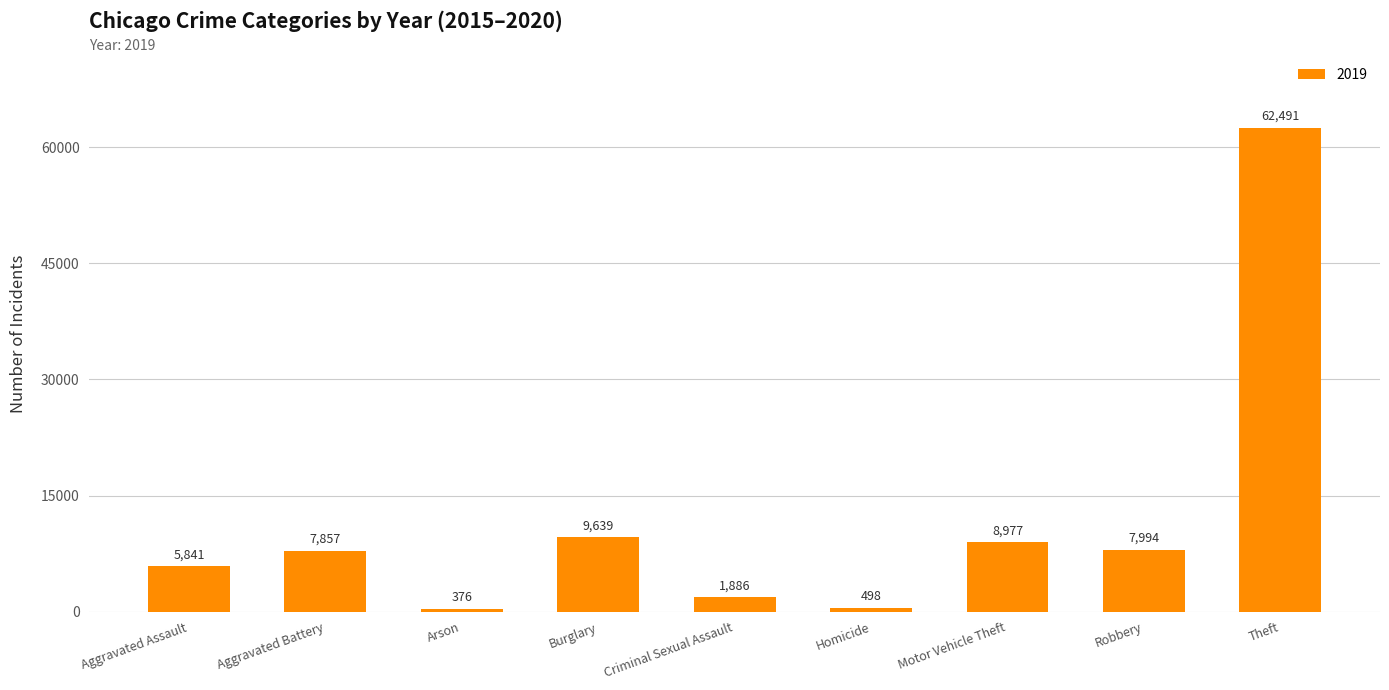

Reading left to right, what are all the values shown in this chart?

Aggravated Assault=5841	Aggravated Battery=7857	Arson=376	Burglary=9639	Criminal Sexual Assault=1886	Homicide=498	Motor Vehicle Theft=8977	Robbery=7994	Theft=62491